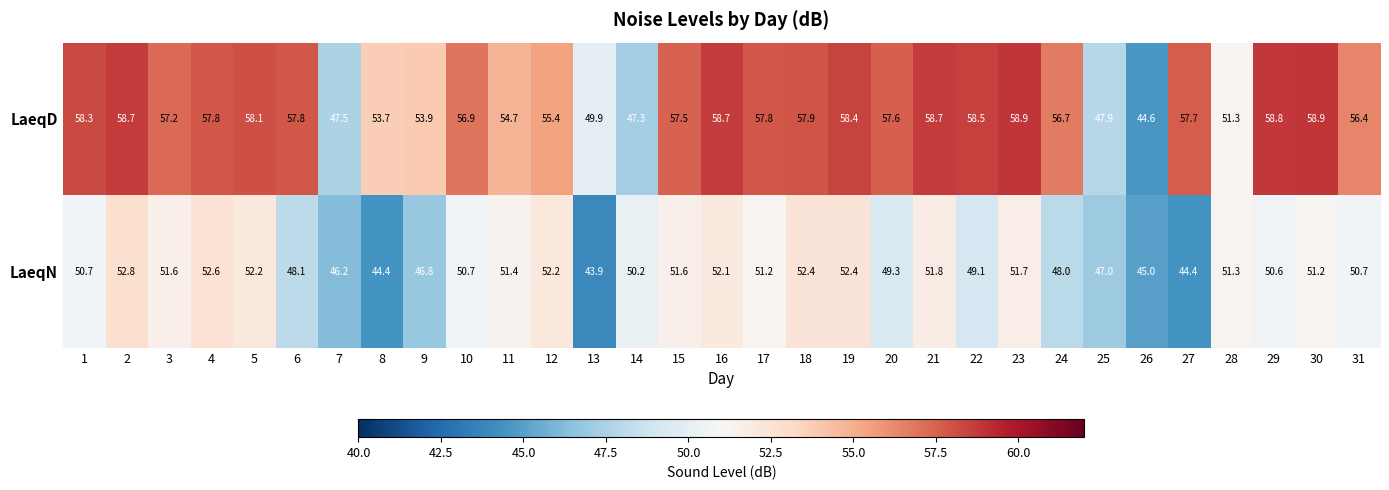

At how many categories does at least one series exceed 51?

26